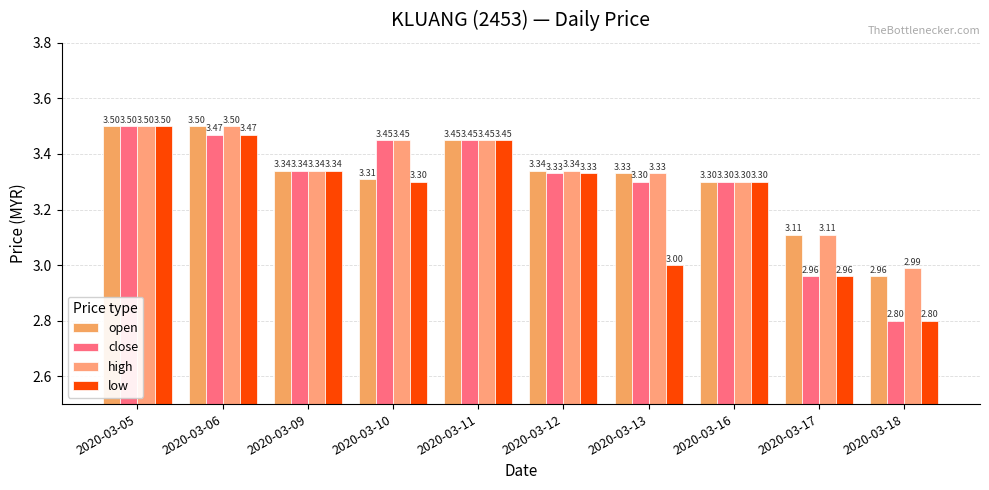

What is the difference between the low values at 2020-03-06 and 2020-03-16?

0.2